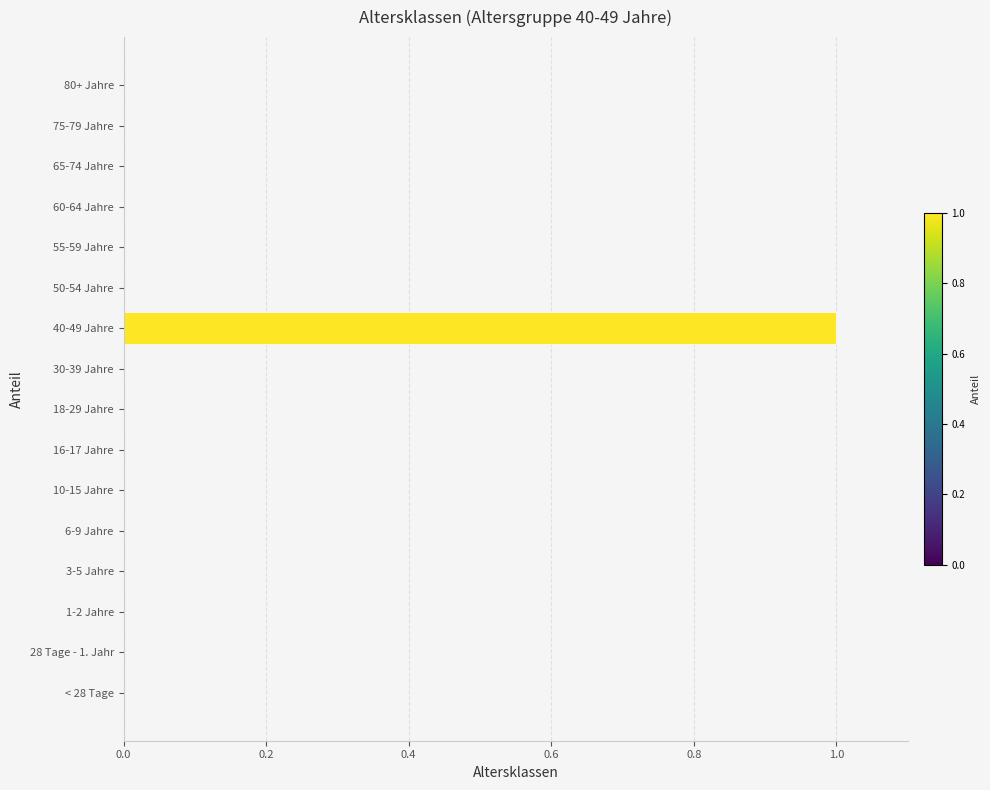

How many data points does each series have?

16